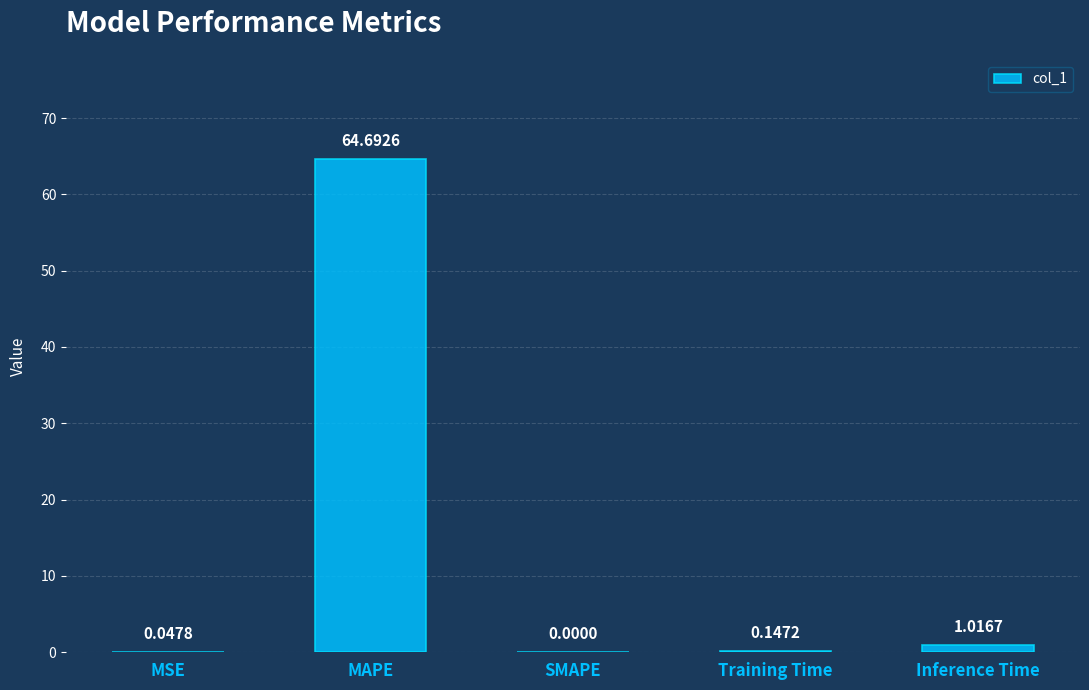

The value at MAPE is 102.5. True or false?

False